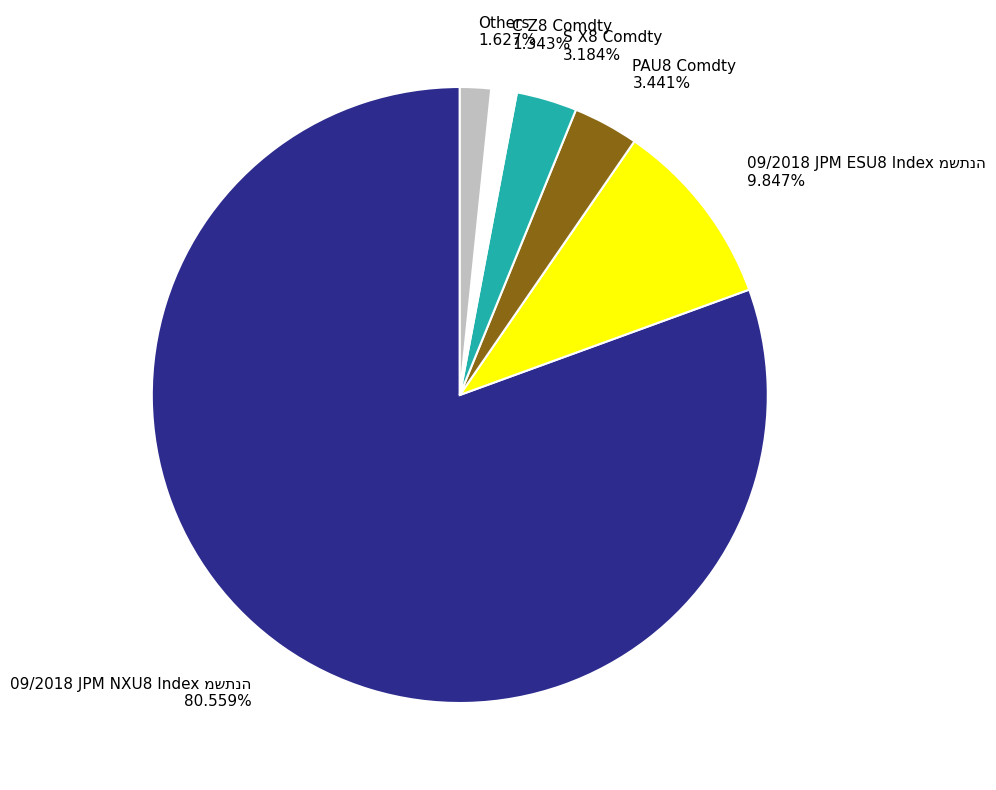

Which has a higher value, S X8 Comdty or C Z8 Comdty?

S X8 Comdty